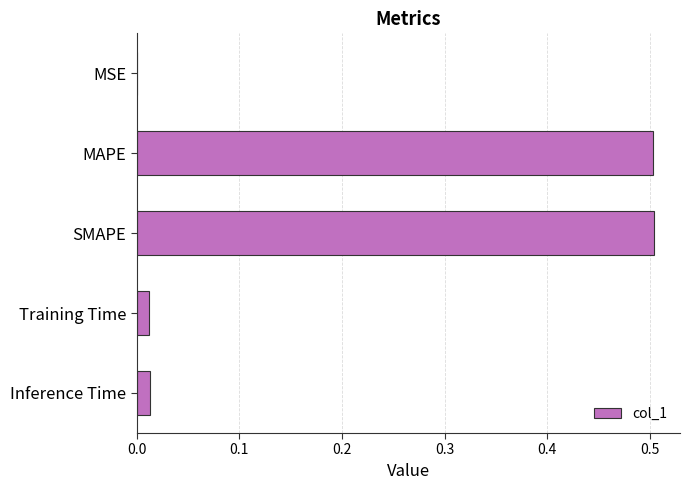

Are the bars horizontal?

Yes